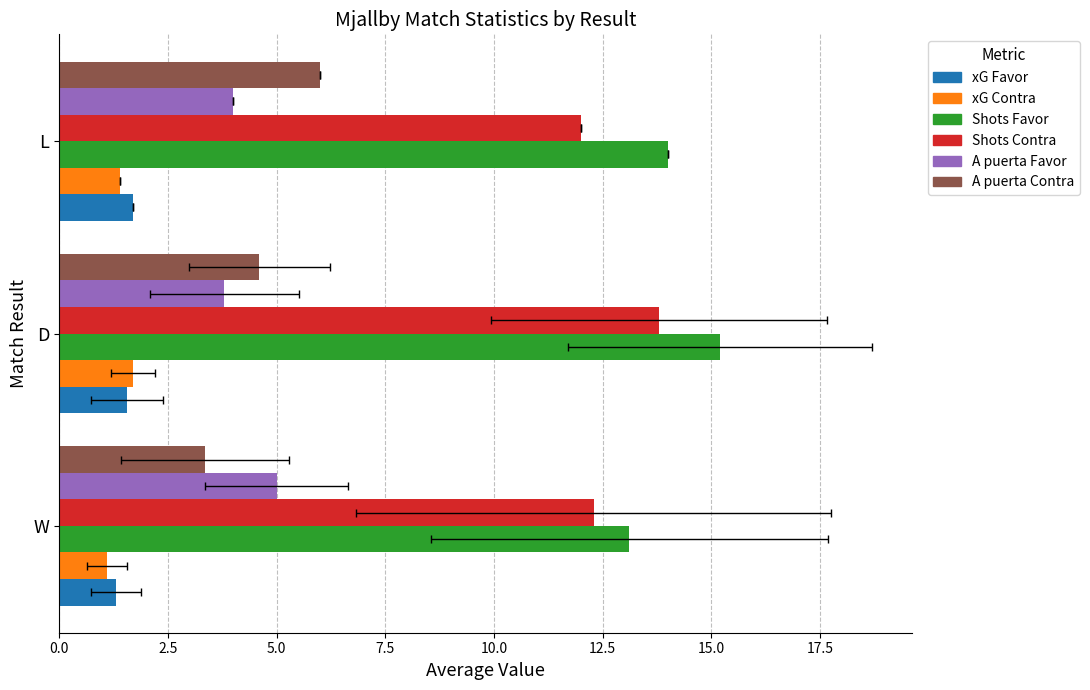

True or false: A puerta Favor has a value of 4.0 at L.

True